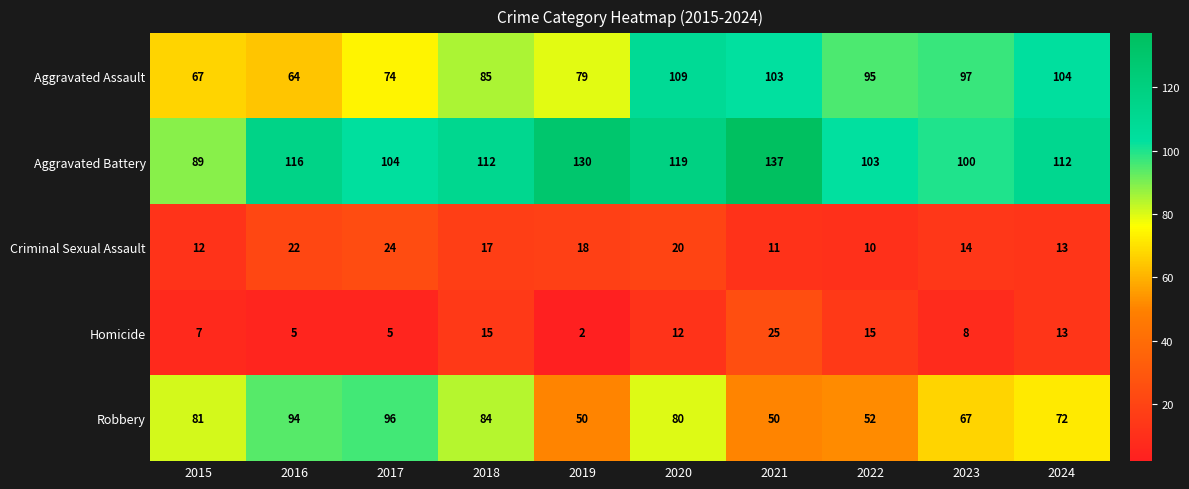

At which label does Homicide reach its peak?

2021